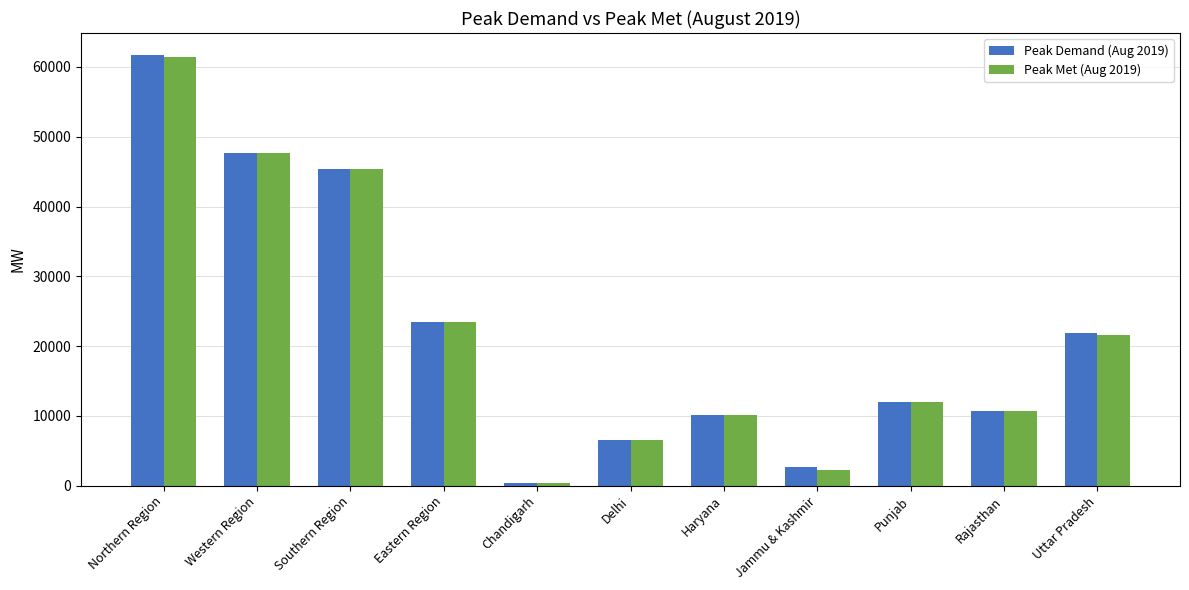

Reading right to left, what are all the values shown in this chart?

Peak Demand (Aug 2019): 21812	10699	12009	2734	10130	6473	335	23421	45350	47633	61774
Peak Met (Aug 2019): 21632	10699	12009	2178	10130	6473	335	23398	45350	47633	61367